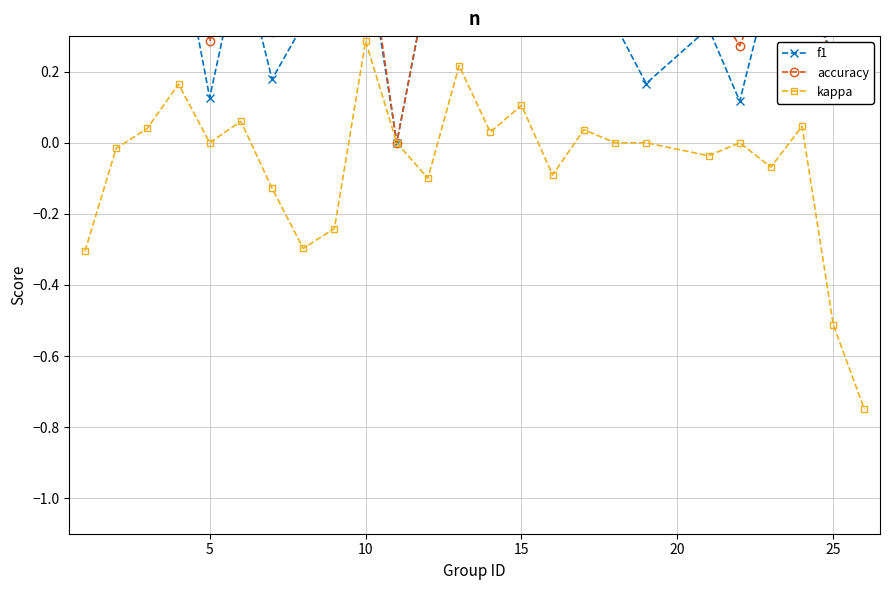

True or false: accuracy has more than 1 interior local peaks.

True